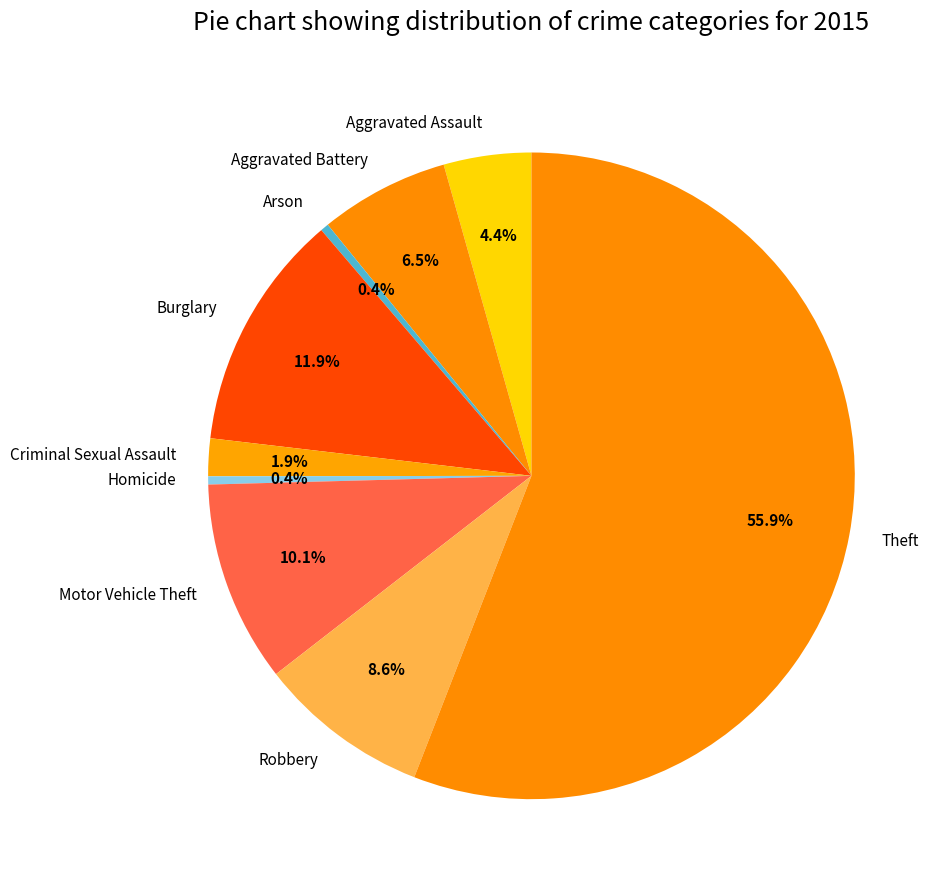

What is the majority slice?

Theft